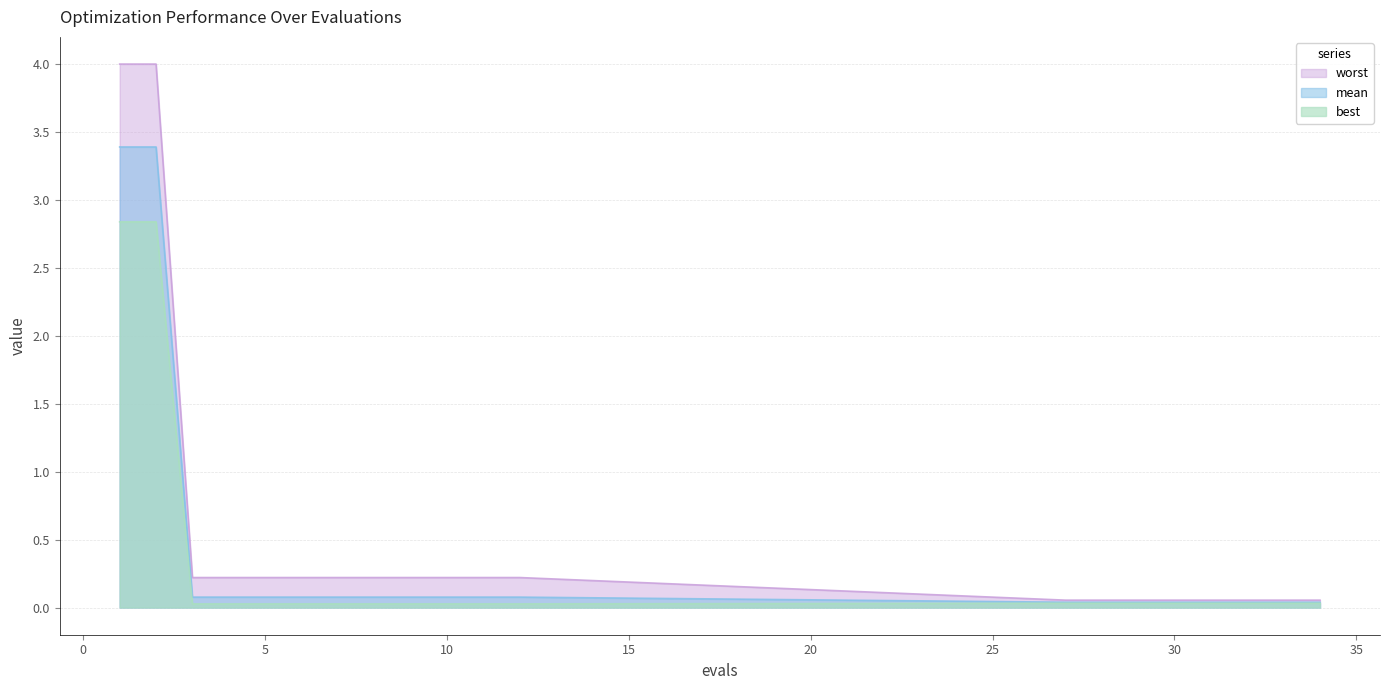

What is the total value across all series at 5?

0.3